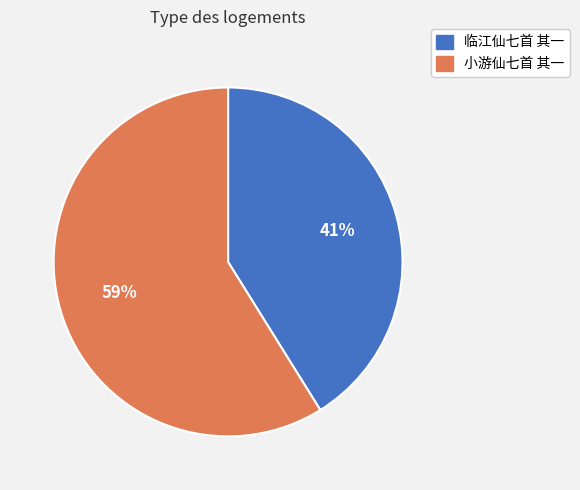

What percentage is the 小游仙七首 其一 slice, to the nearest percent?

59%